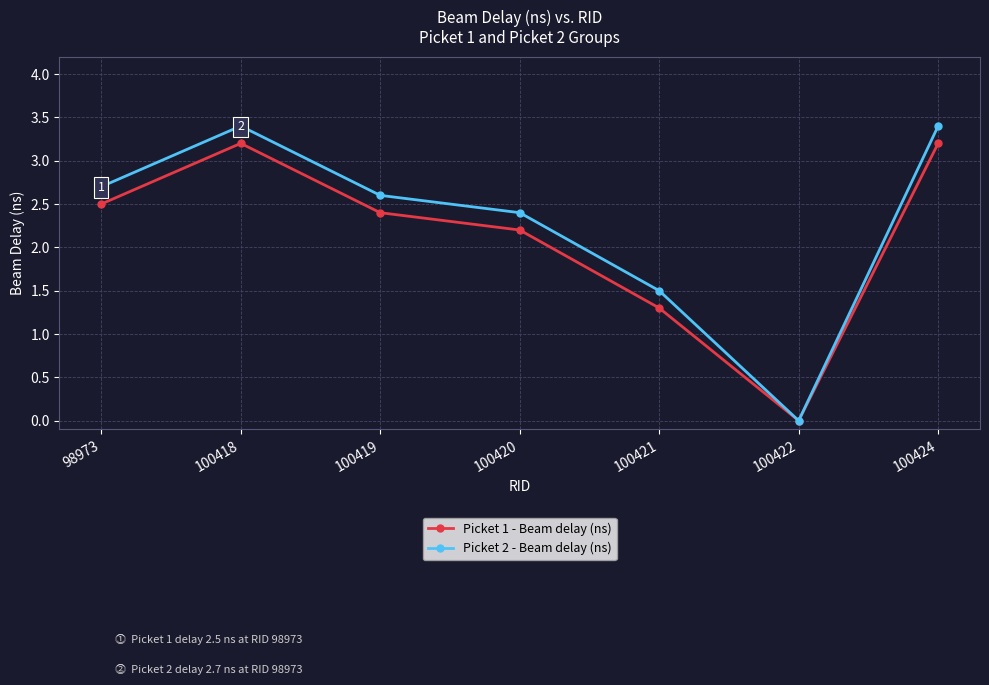

What is the value of the Picket 2 - Beam delay (ns) point at the 1st from the left?

2.7